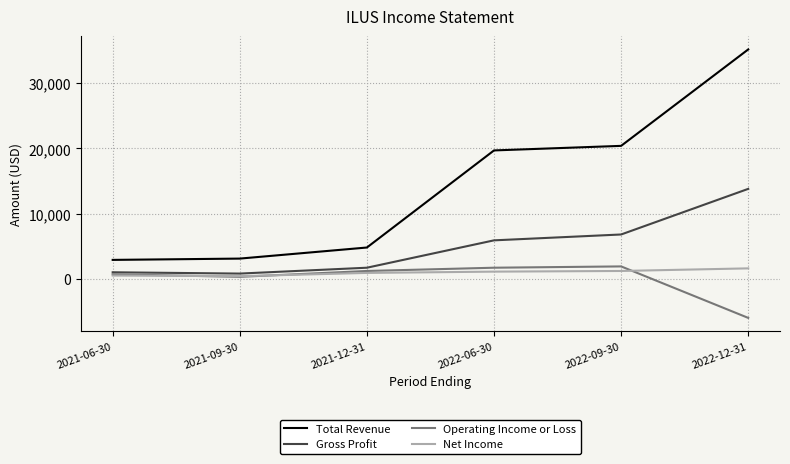

True or false: Net Income and Total Revenue intersect in this chart.

False